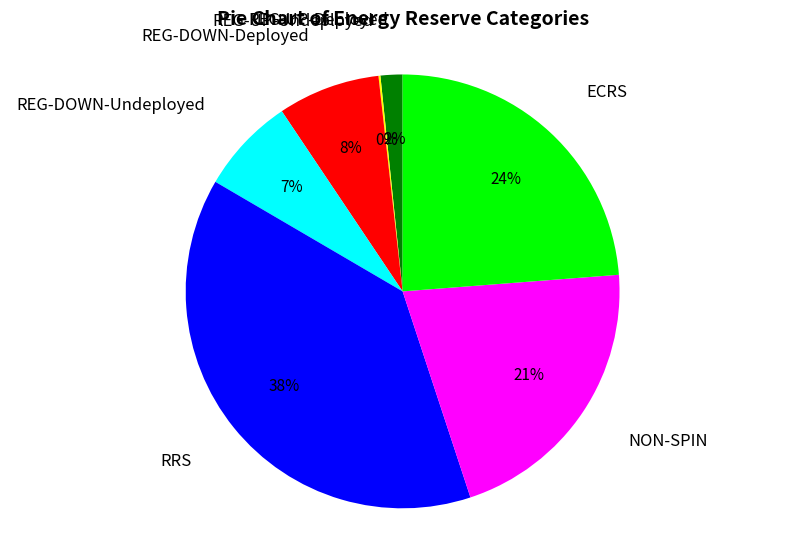

To the nearest percent, what portion does REG-UP-Deployed represent?

2%